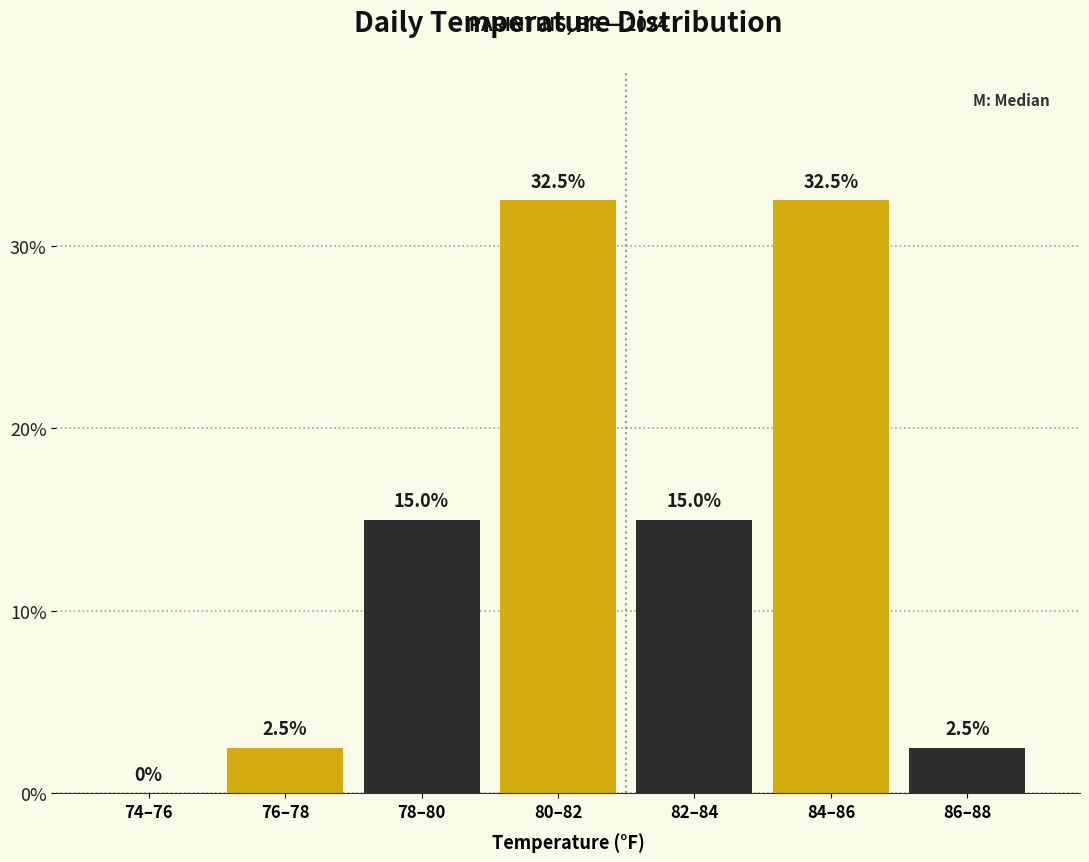

Reading left to right, extract all data points from this chart.

74–76=0.0	76–78=2.5	78–80=15.0	80–82=32.5	82–84=15.0	84–86=32.5	86–88=2.5